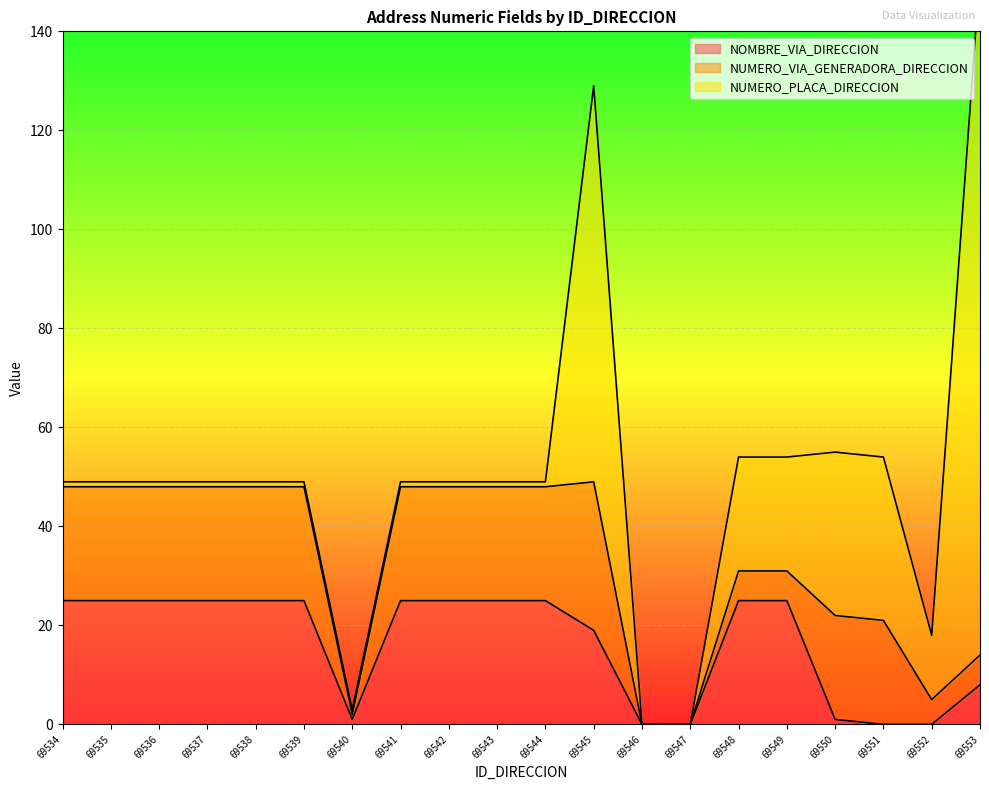

The NOMBRE_VIA_DIRECCION series shows 10 at 69537. True or false?

False